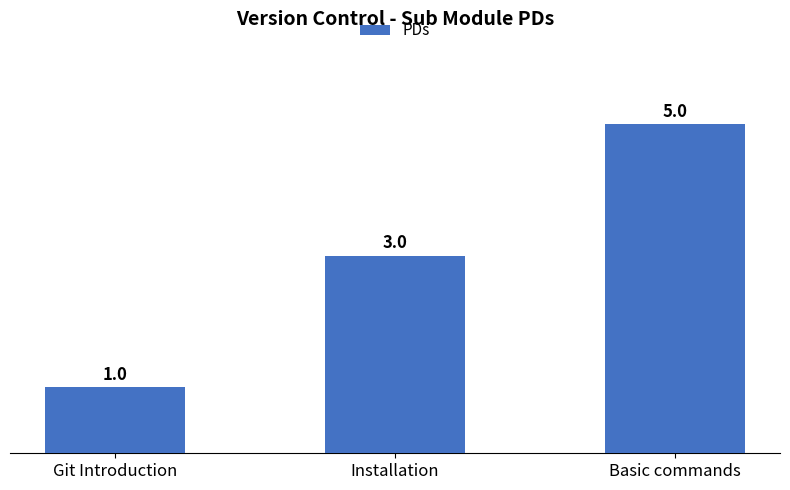

How many values are between 1 and 5?

3